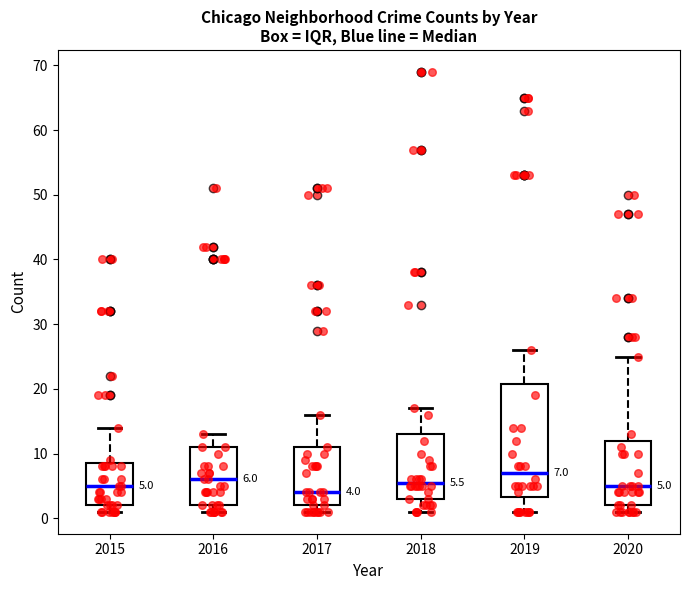

Which box's median line is the lowest?

2017